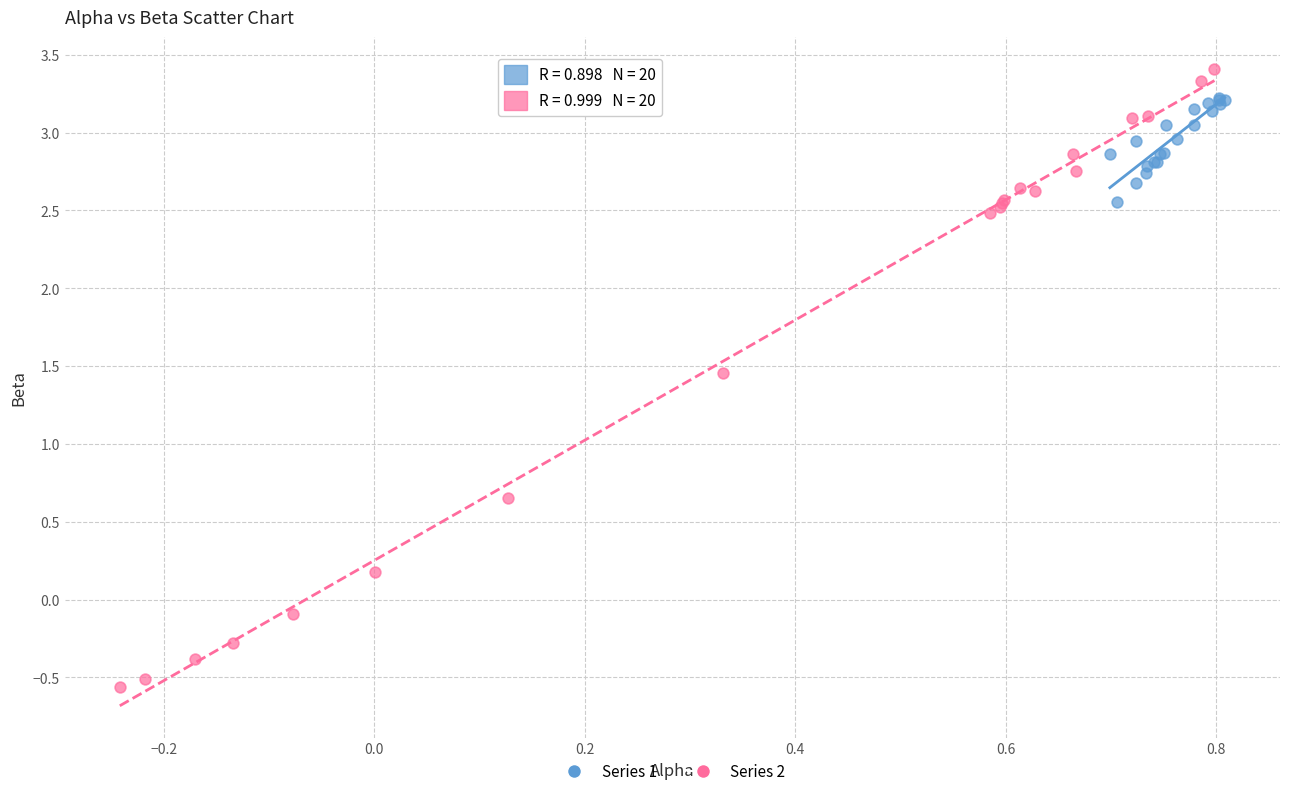

Which series has the widest spread of Y values?

Series 2